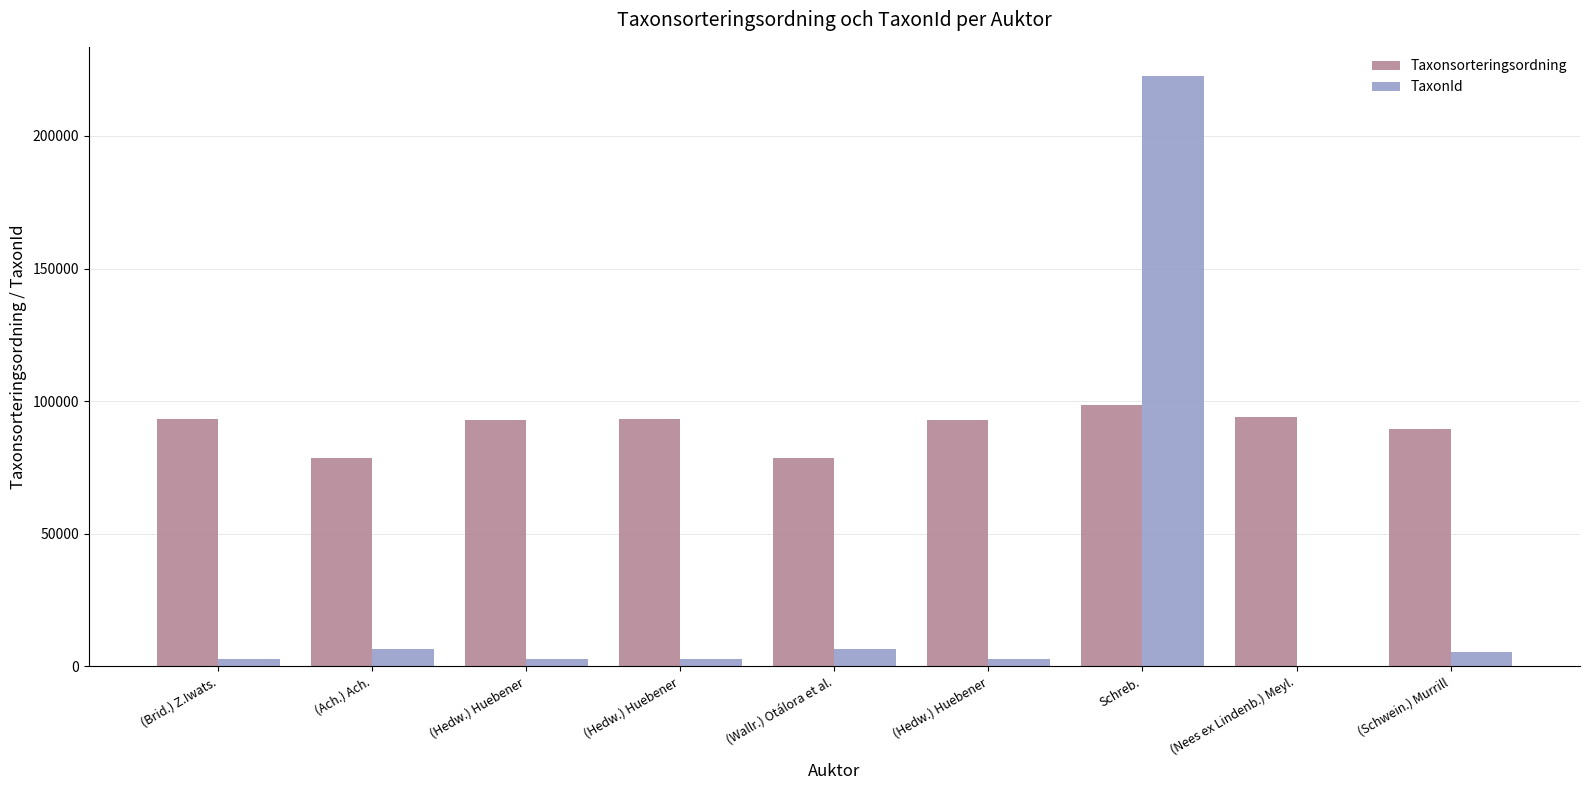

What is the difference between the TaxonId values at (Wallr.) Otálora et al. and (Ach.) Ach.?

6